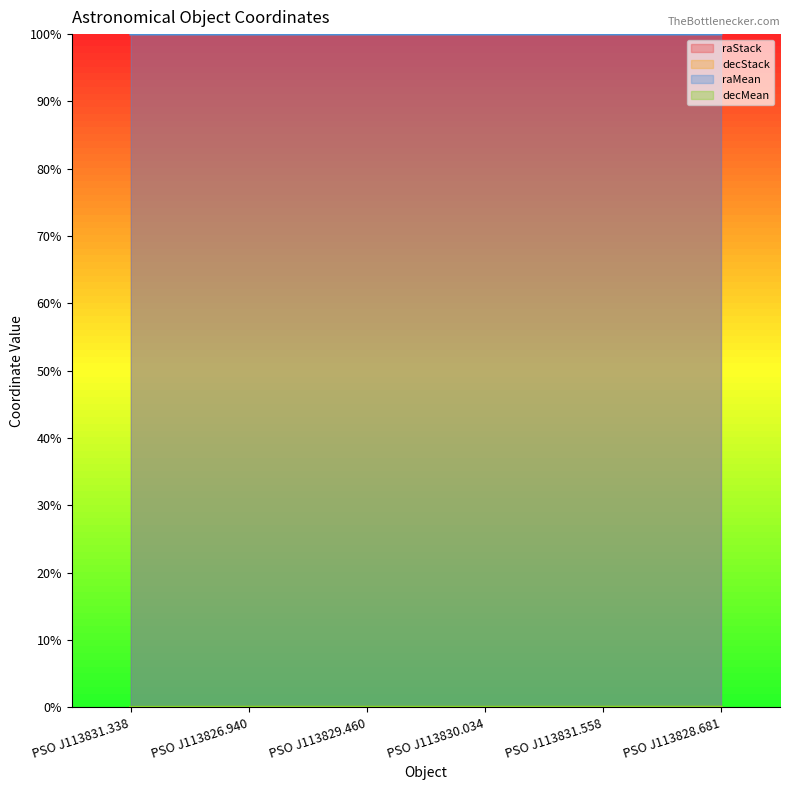

Which has a higher value, PSO J113829.460 or PSO J113831.558?

PSO J113831.558